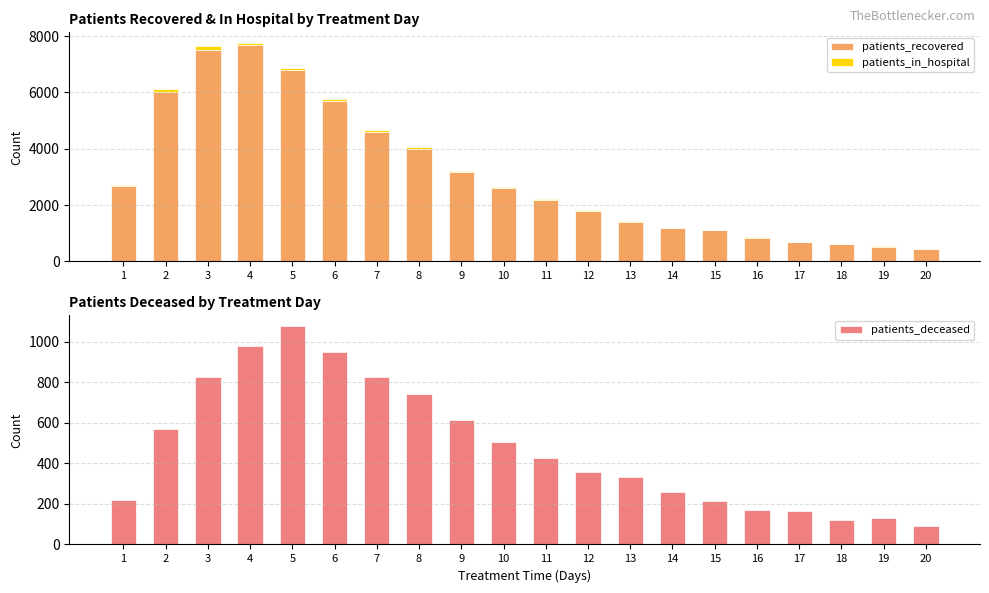

What is the sum of the patients_recovered values at 10 and 14?

3789